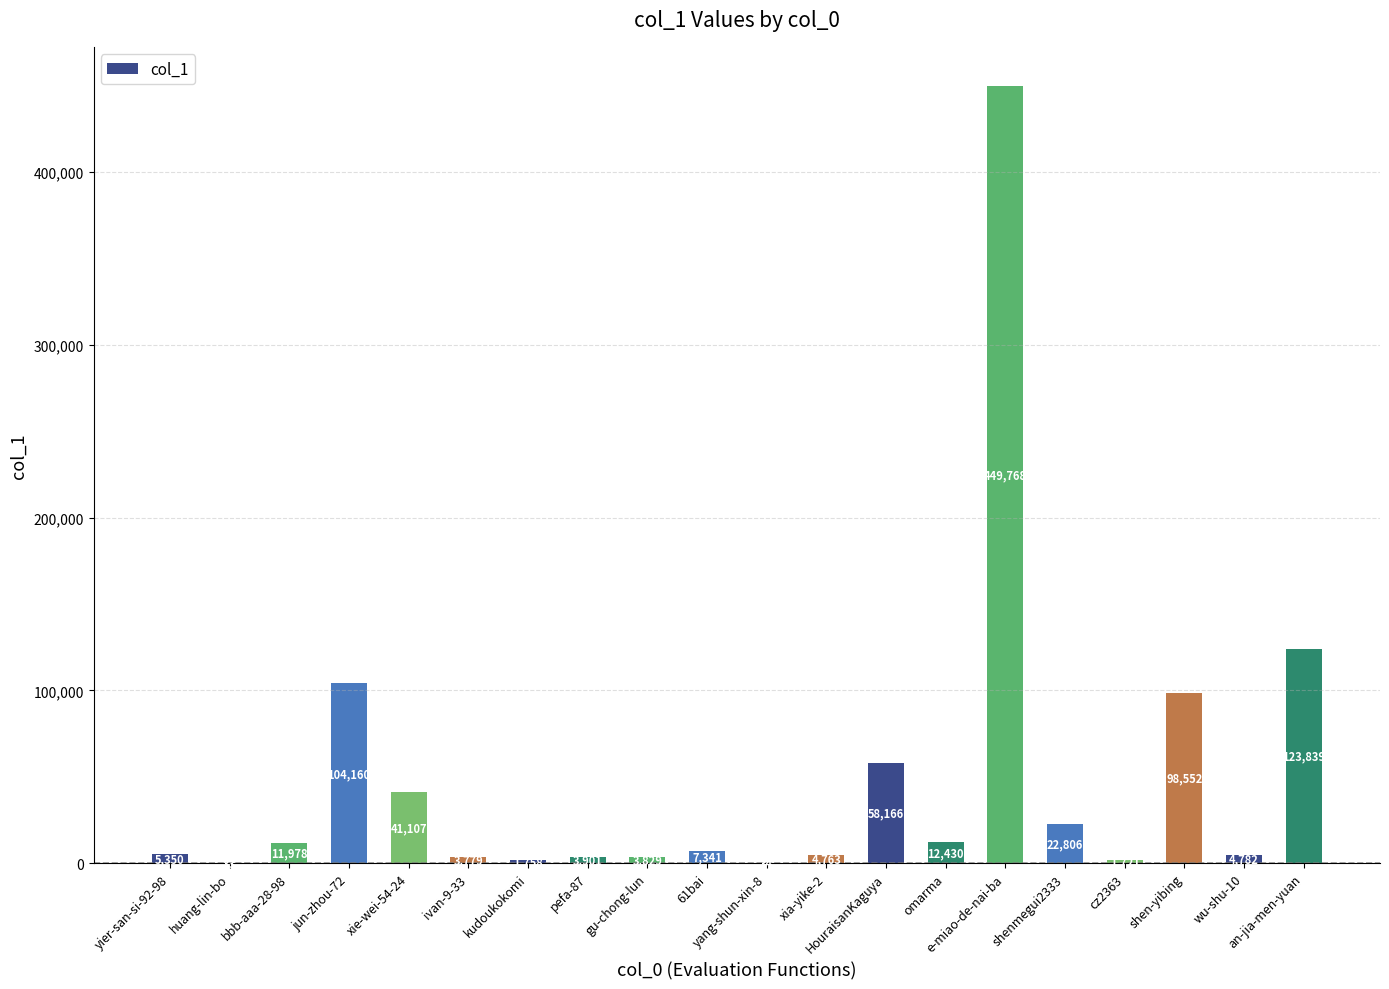

What is the sum of all values?

960097